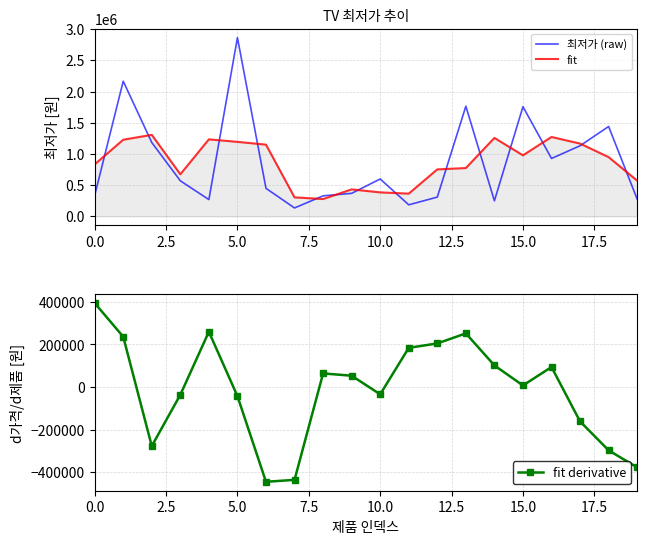

Where is 최저가 (raw) nearest to the value 1498705?

18